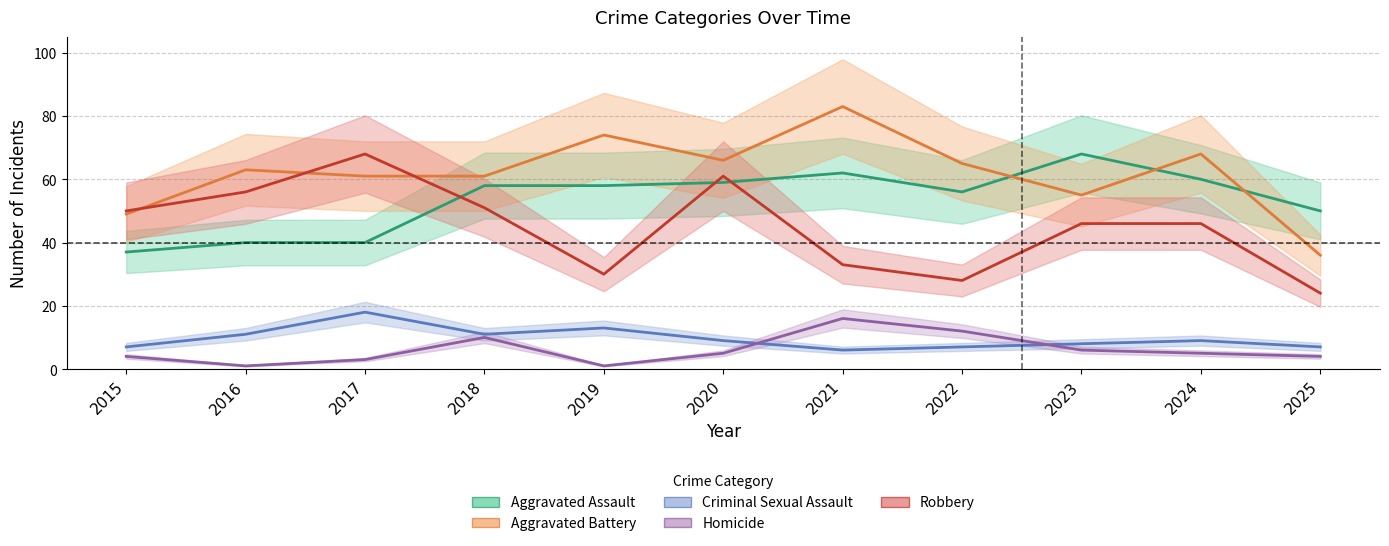

How many data points in Criminal Sexual Assault are above 9?

4